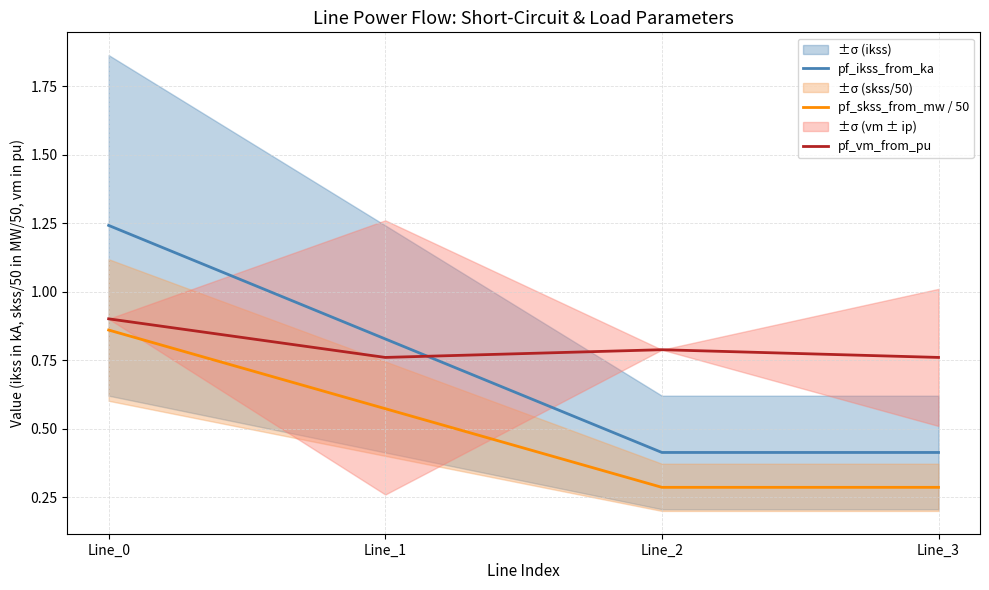

True or false: pf_vm_from_pu has a value of 1.3 at Line_0.

False